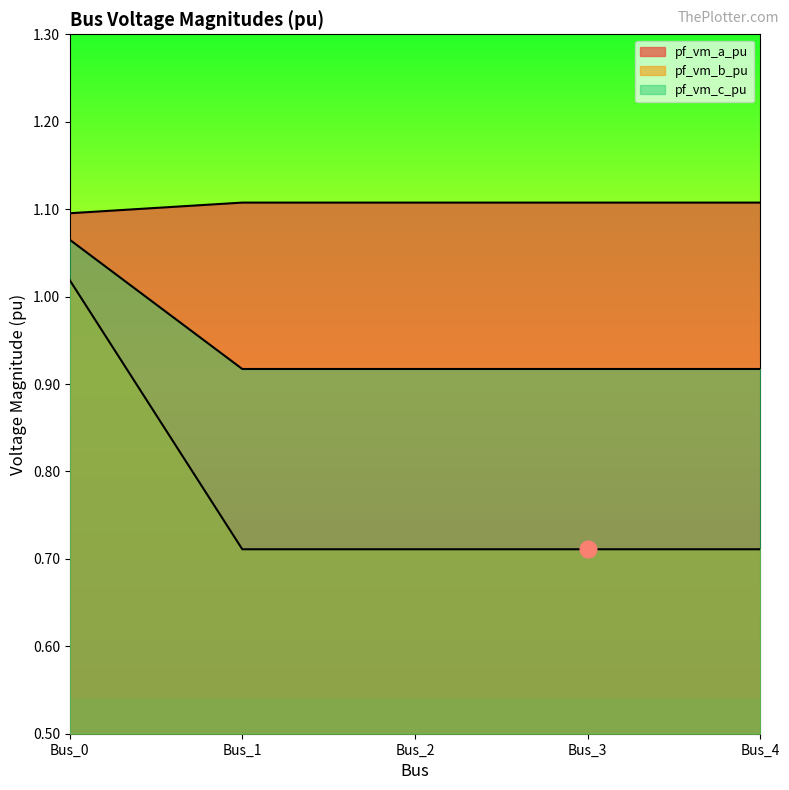

True or false: pf_vm_a_pu has a value of 1.8 at Bus_1.

False